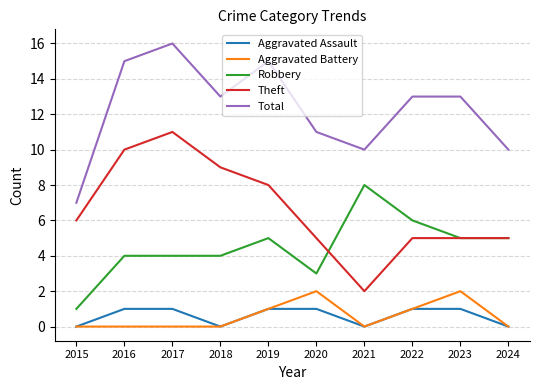

Rank the series by their maximum value, from lowest to highest.

Aggravated Assault, Aggravated Battery, Robbery, Theft, Total